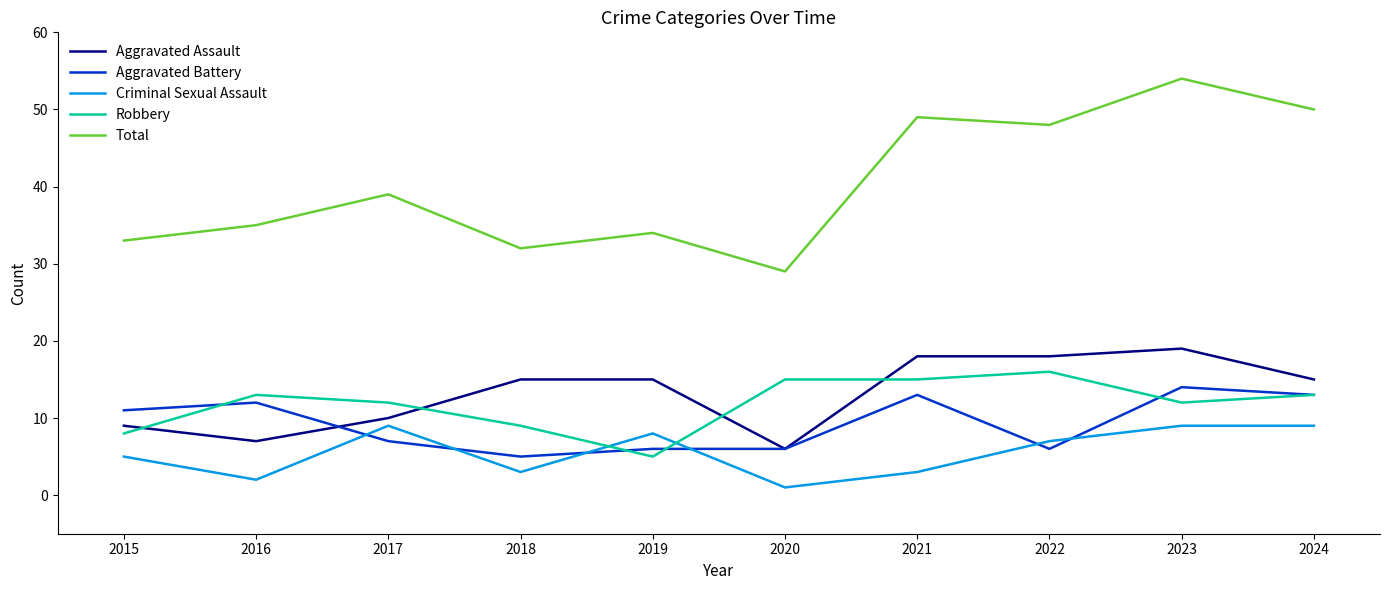

Where is the first local maximum for Criminal Sexual Assault?

2017